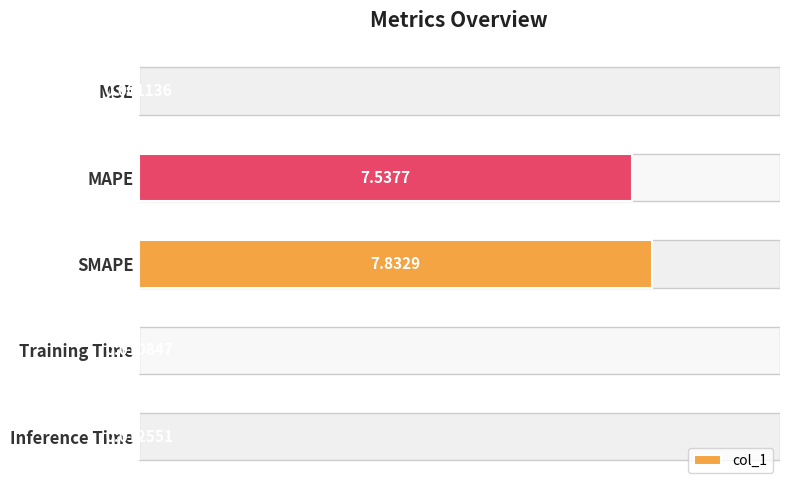

At which category does the chart reach its peak across all series?

SMAPE